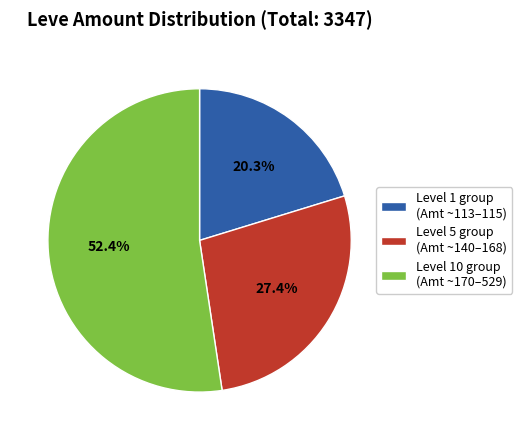

Is the sum of Level 1 group (Amt ~113–115) and Level 5 group (Amt ~140–168) greater than half?

No